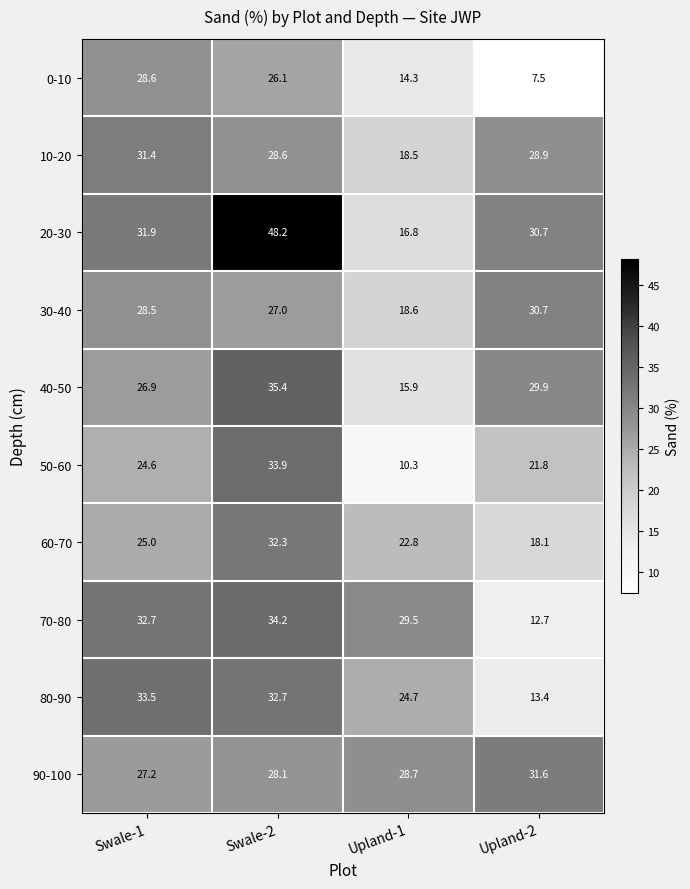

At which category is the sum across all series the highest?

Swale-2